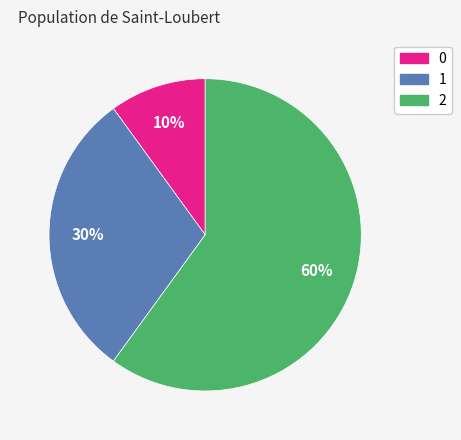

Rank the categories by value from lowest to highest.

0, 1, 2